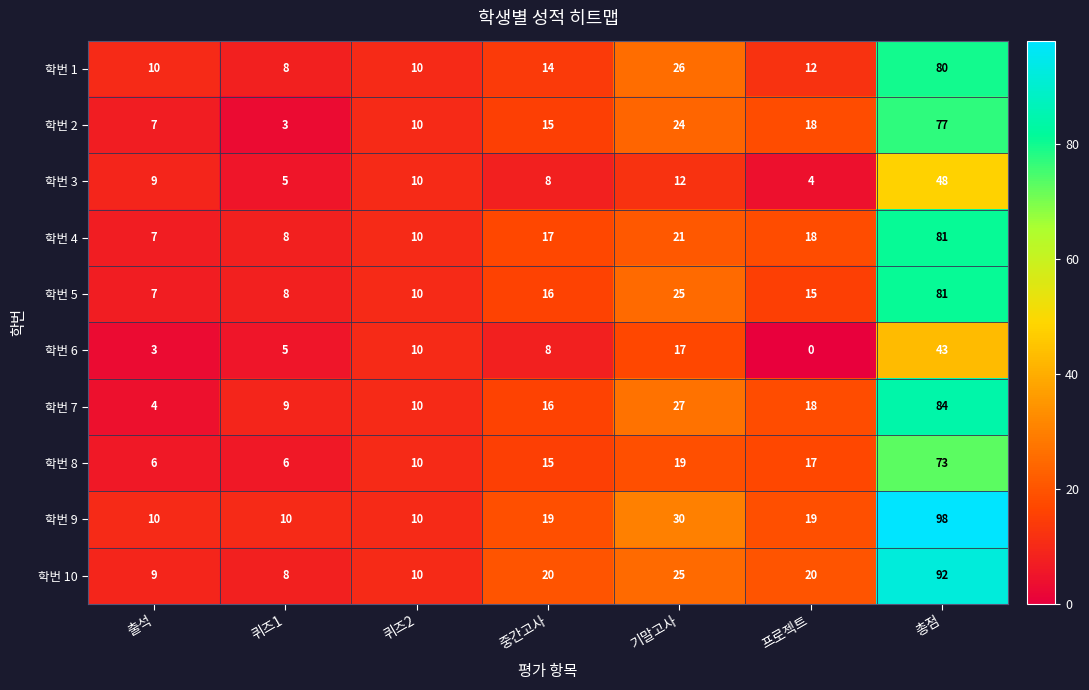

At which category is the sum across all series the highest?

총점